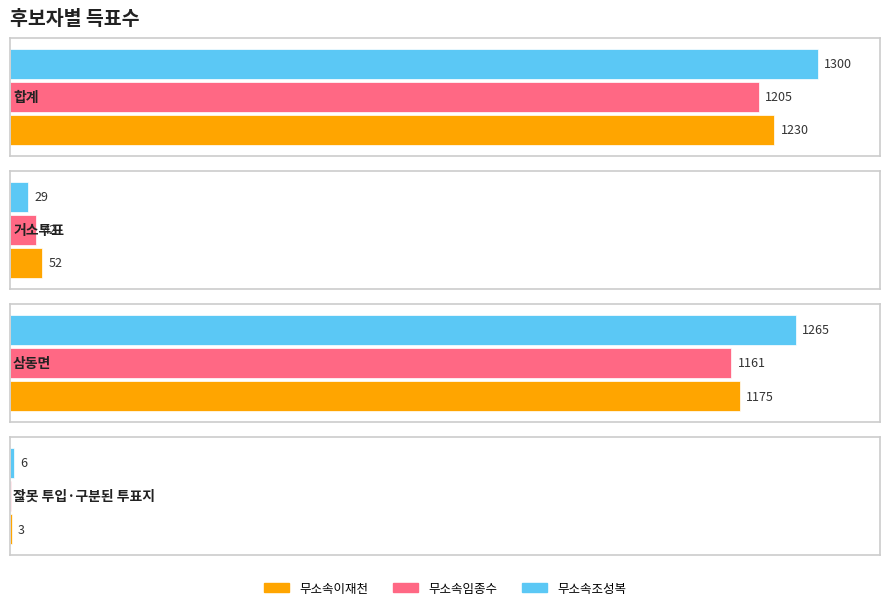

How many distinct data groups are displayed?

3